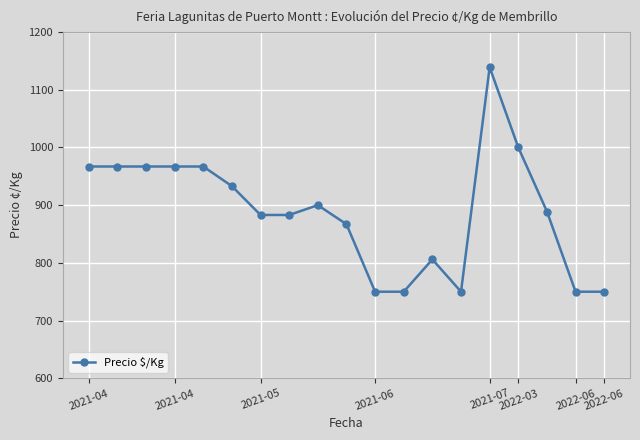

What is the minimum value shown in the chart?

750